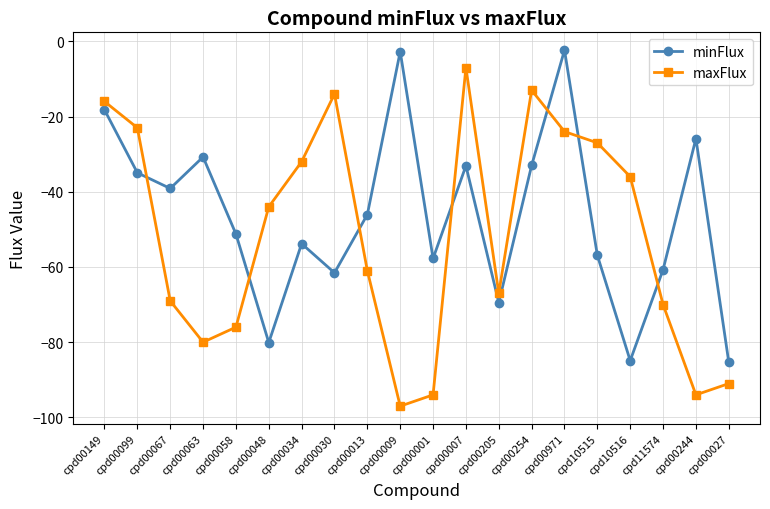

List the series in order of their overall mean, highest first.

minFlux, maxFlux